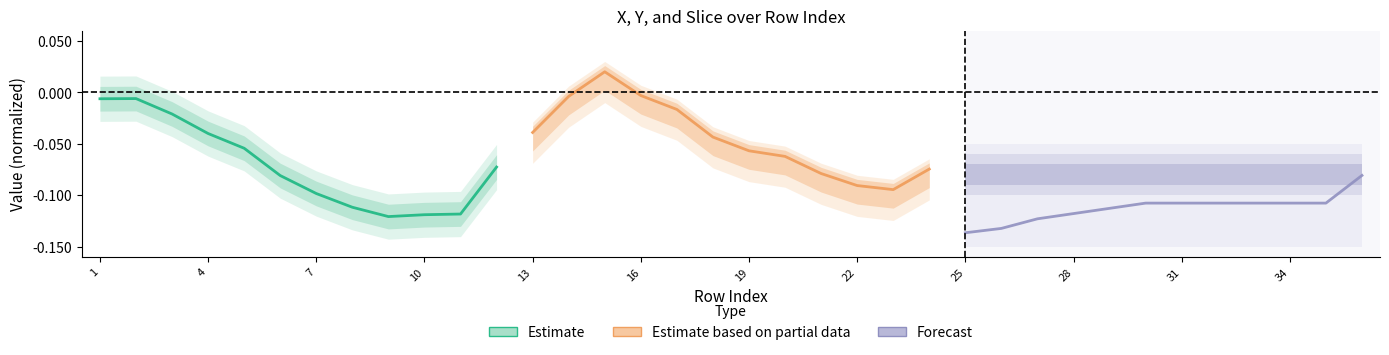

Read the Forecast value at 34.

-0.1